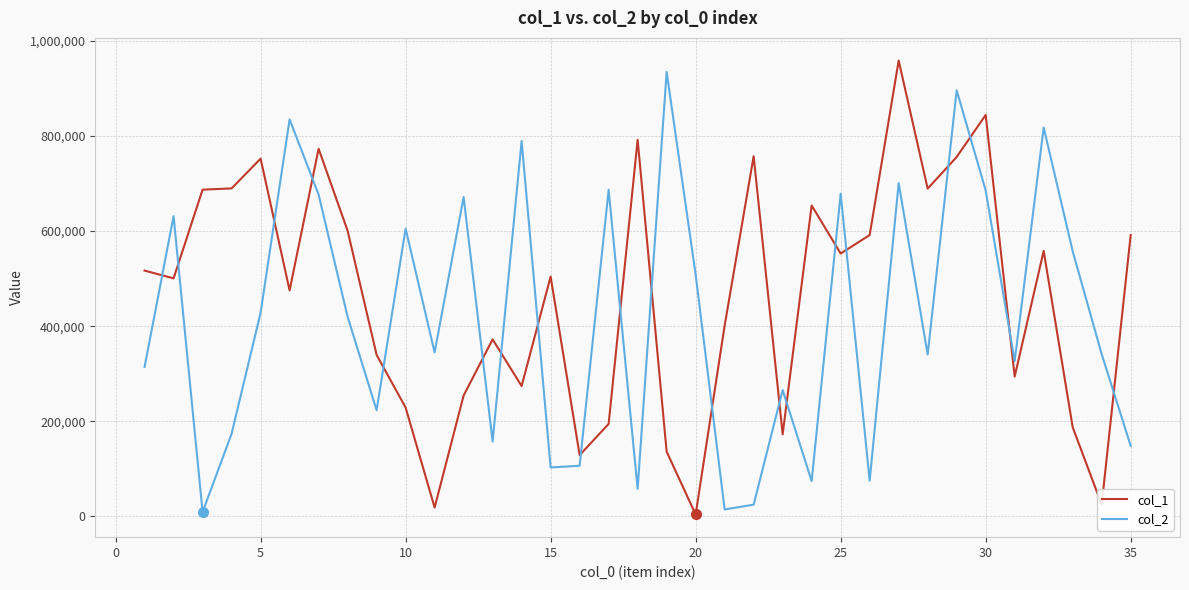

Which series ends up on top after the final intersection of col_1 and col_2?

col_1